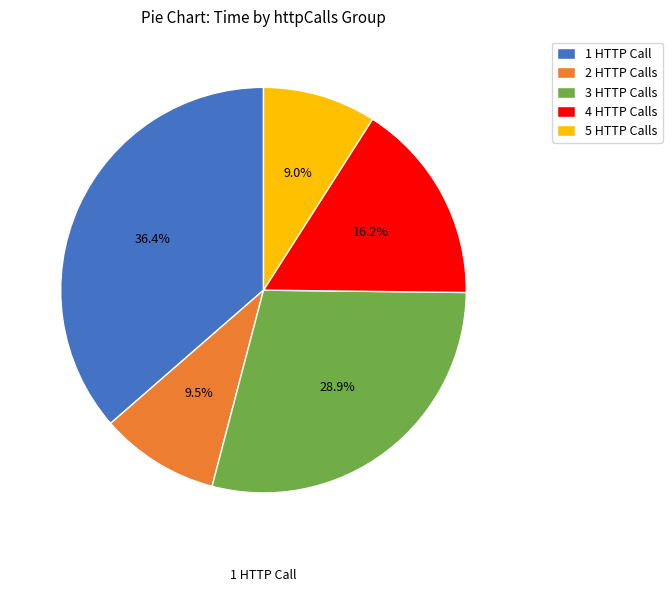

Approximately how many times larger is the value at 3 HTTP Calls compared to 5 HTTP Calls?

3.2